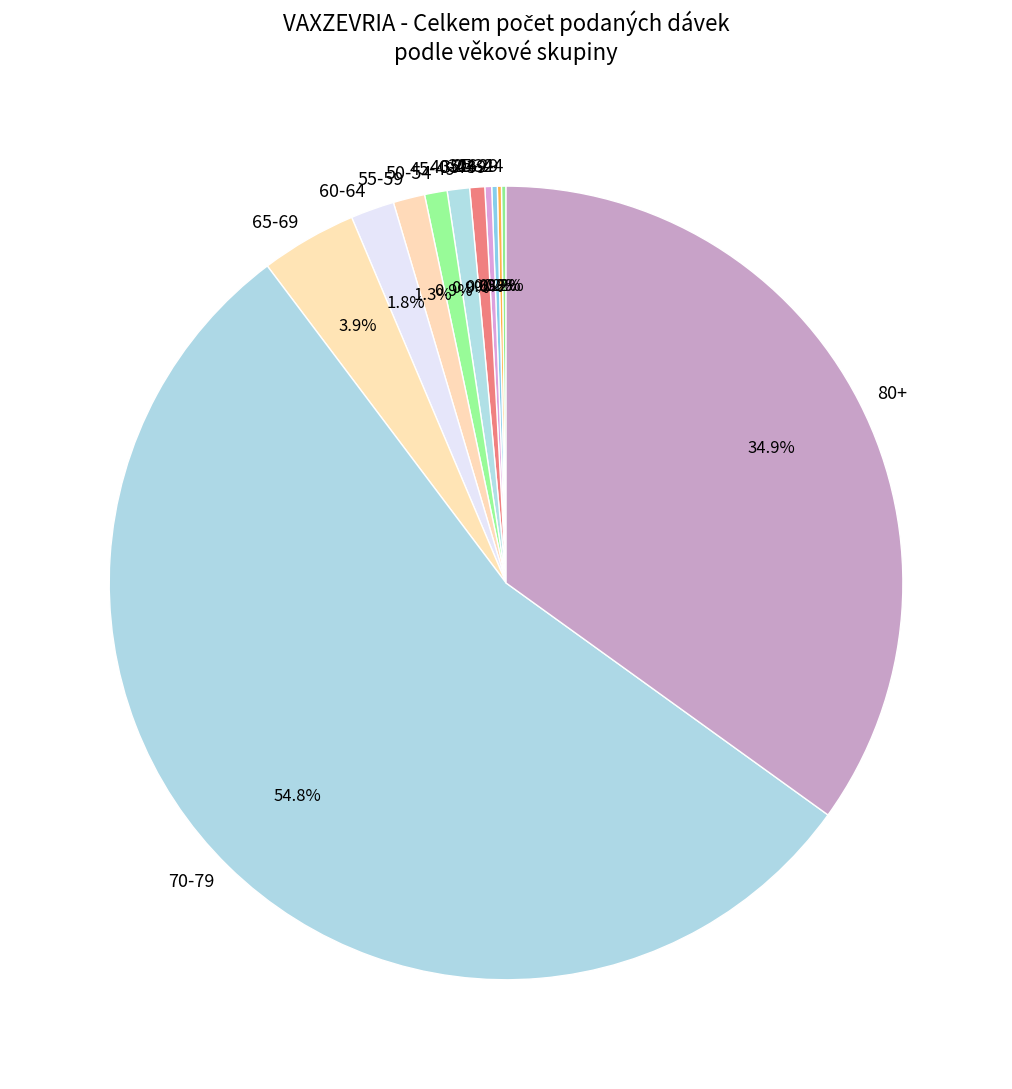

Between 45-49 and 80+, which is larger?

80+